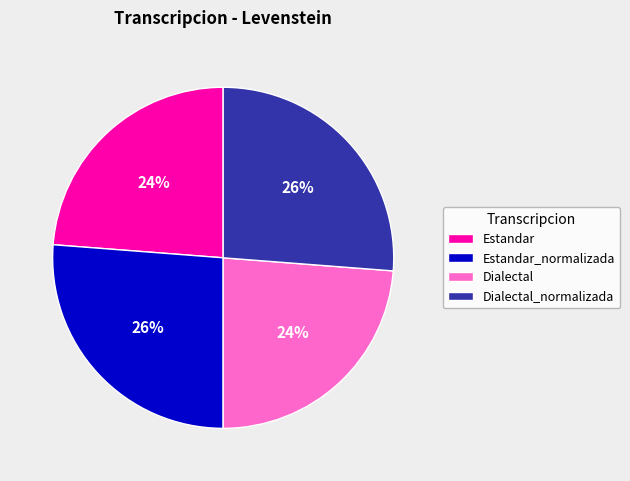

What is the ratio of the value at Estandar_normalizada to the value at Dialectal_normalizada?

1.0